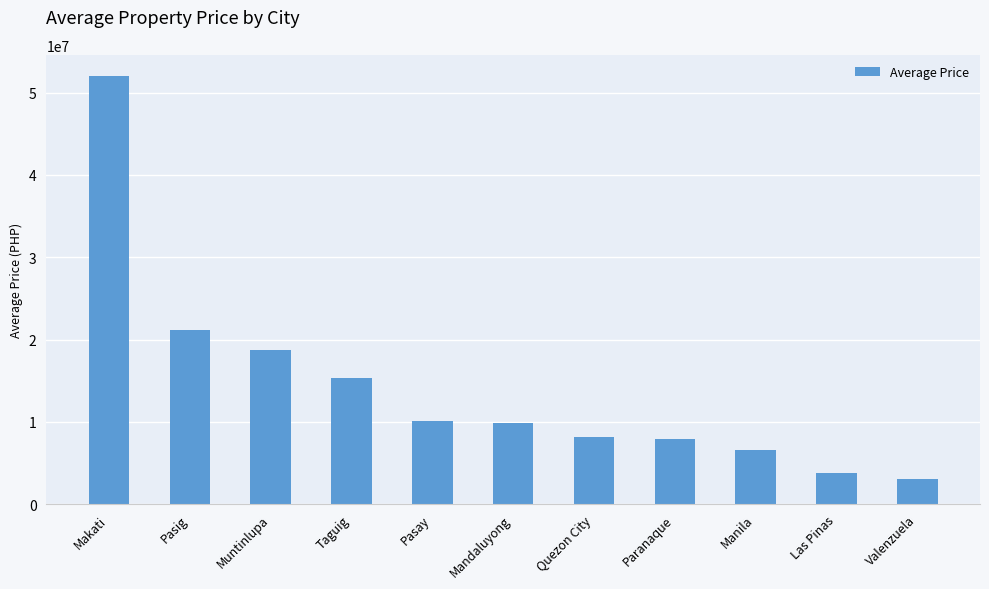

What is the ratio of the value at Las Pinas to the value at Muntinlupa?

0.2